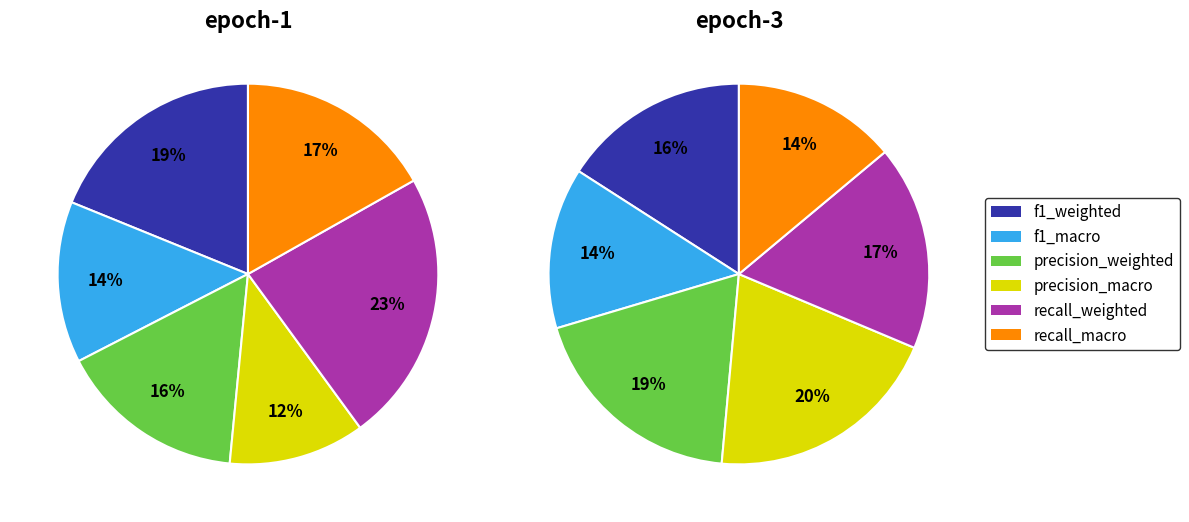

How much of the chart is everything except epoch-1?

81.1%